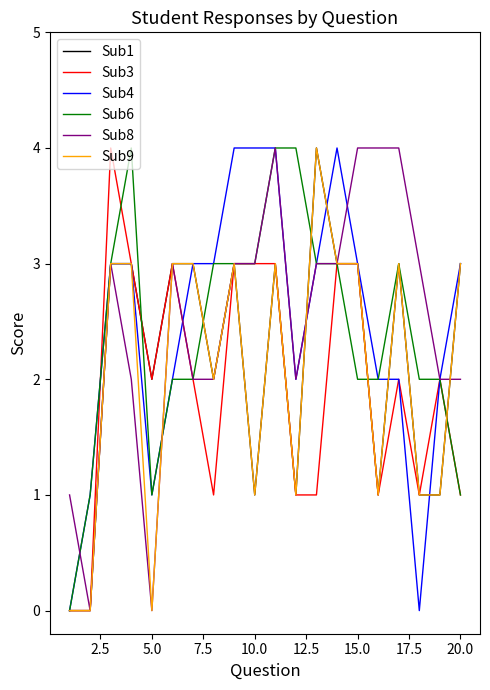

What is the maximum value for Sub8?

4